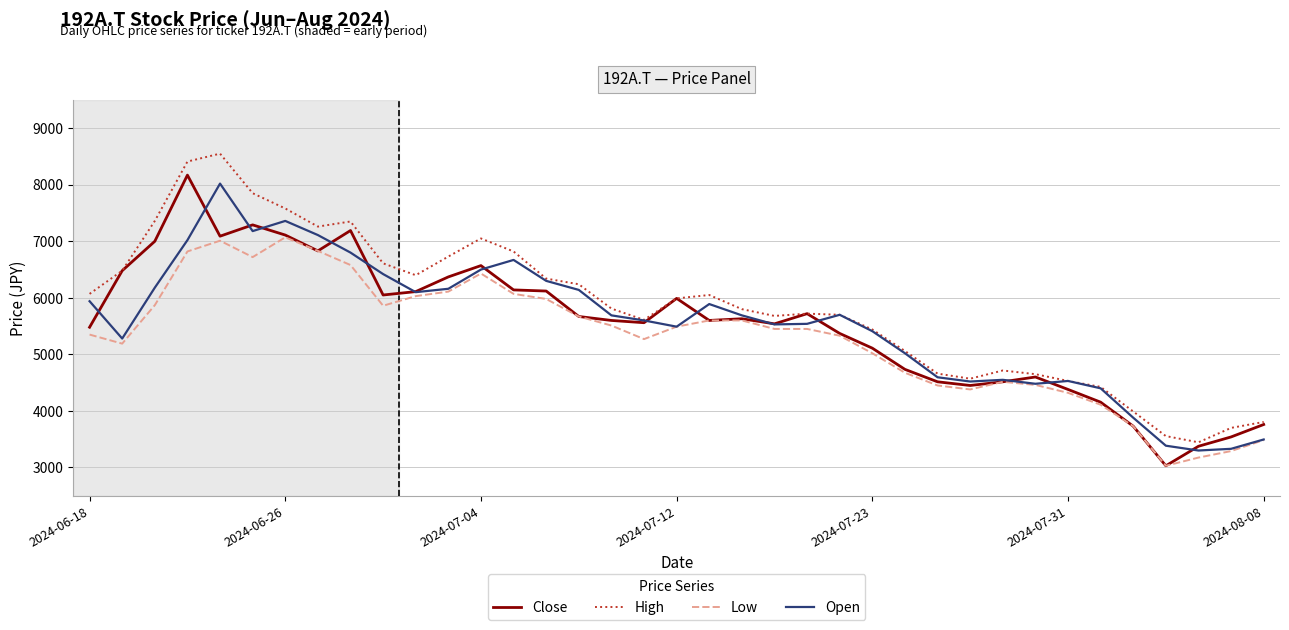

List the series in order of their peak value, lowest first.

Low, Open, Close, High